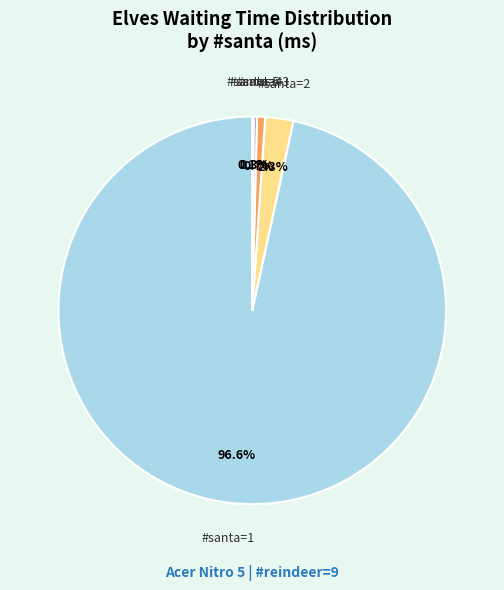

What is the ratio of the value at #santa=3 to the value at #santa=2?

0.3